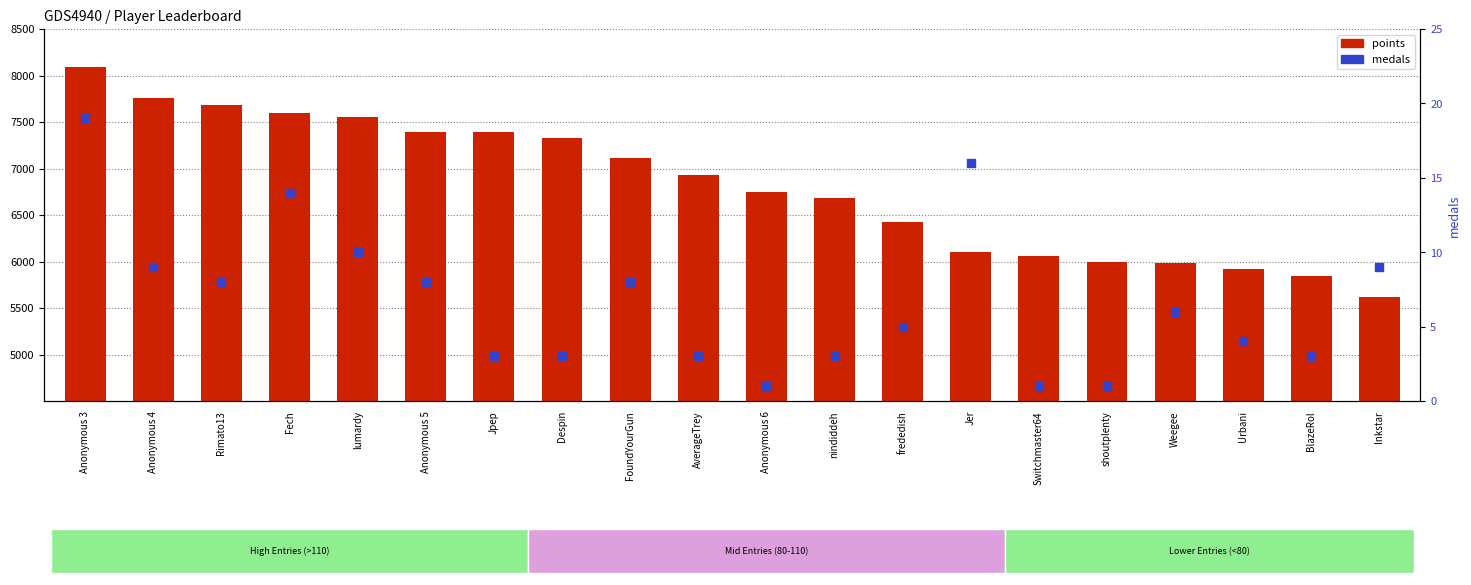

Which series reaches the minimum Y coordinate?

medals